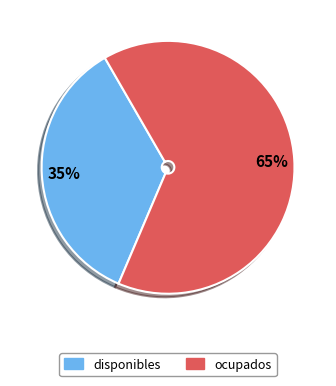

To the nearest percent, what is the average slice percentage?

50%